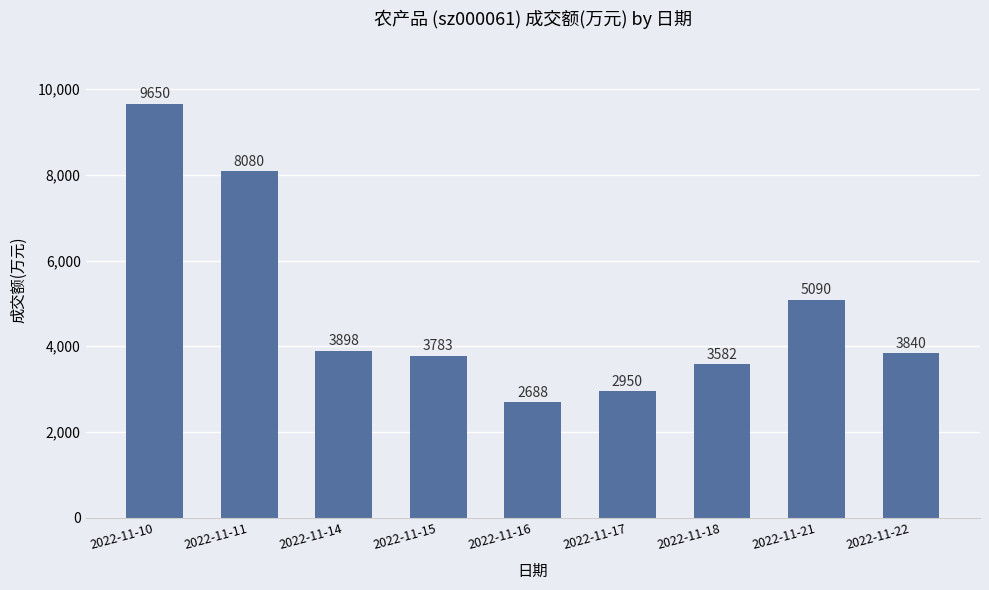

Which label corresponds to the largest value in the chart?

2022-11-10